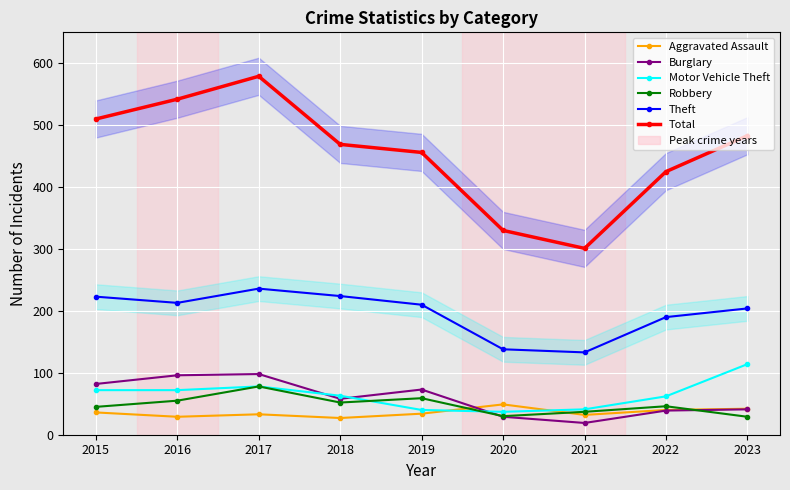

What is the sum of the Robbery values at 2019 and 2015?

104